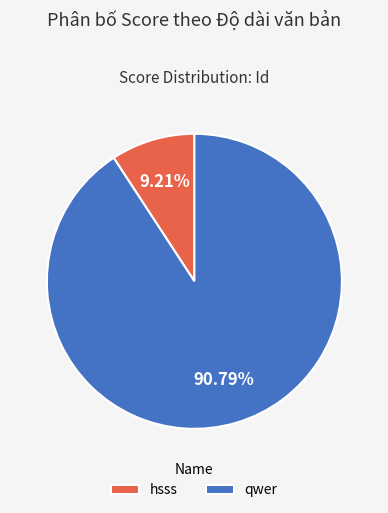

How many segments does this pie chart have?

2